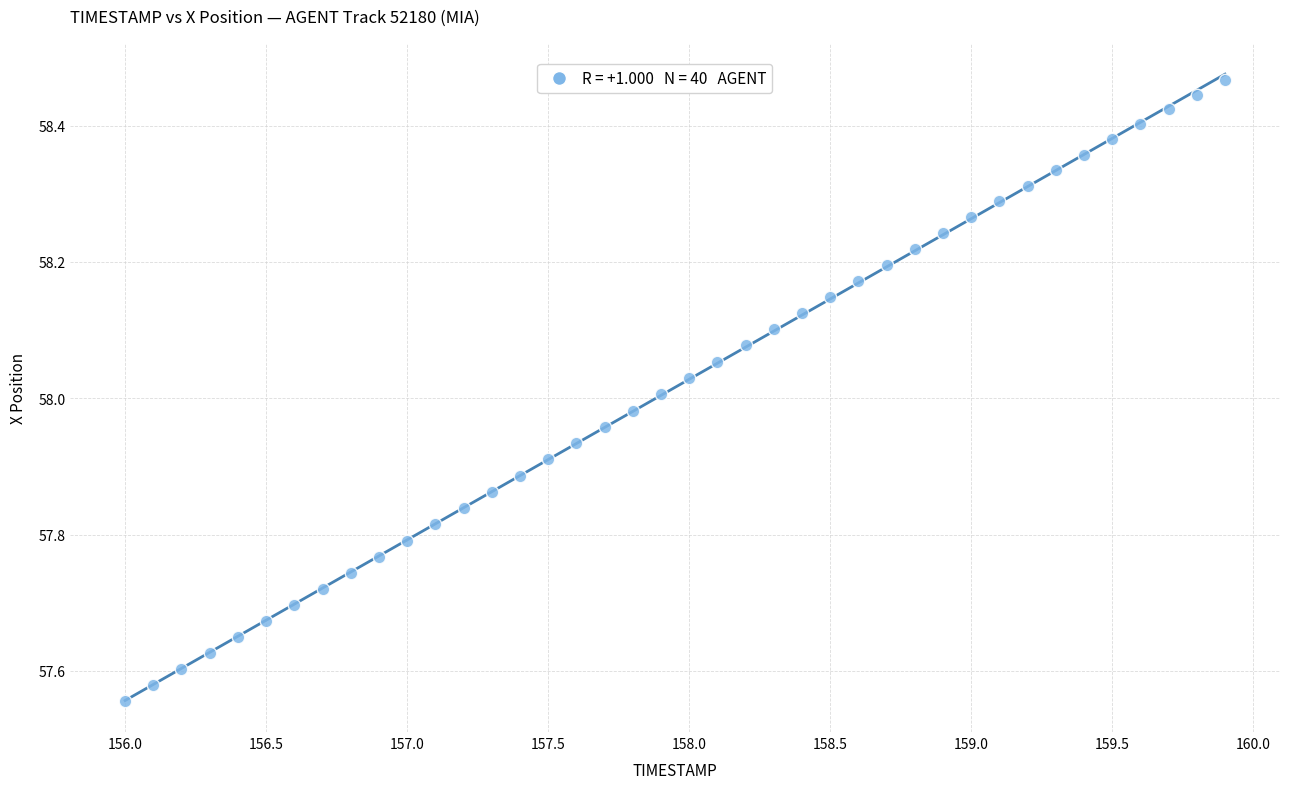

What is the range of X values (max minus min)?

3.9